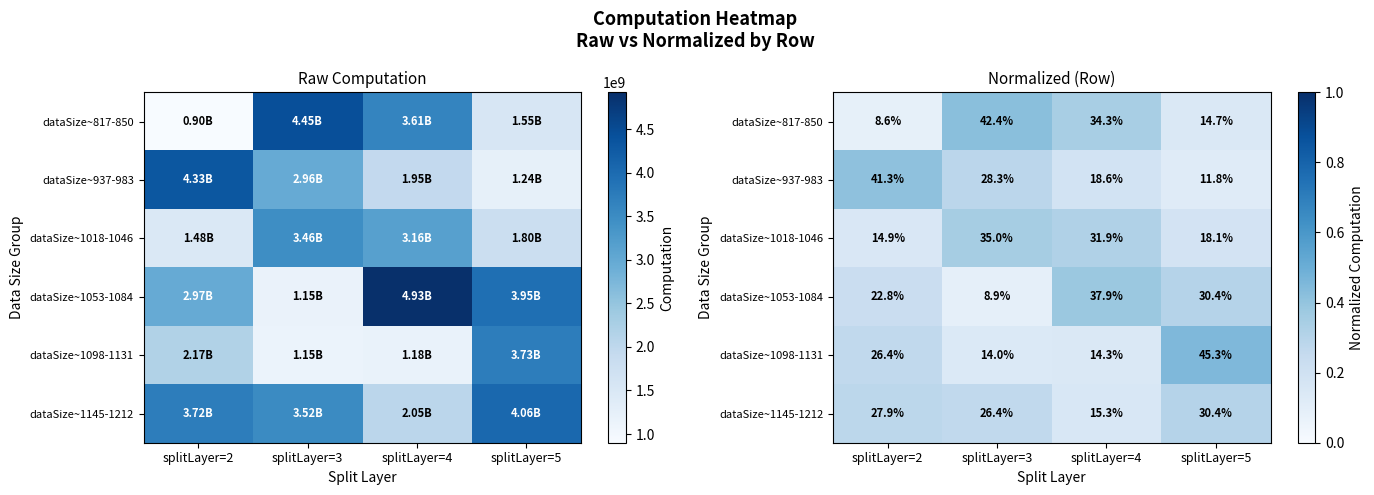

At which label is dataSize~1018-1046 closest to 0?

splitLayer=2